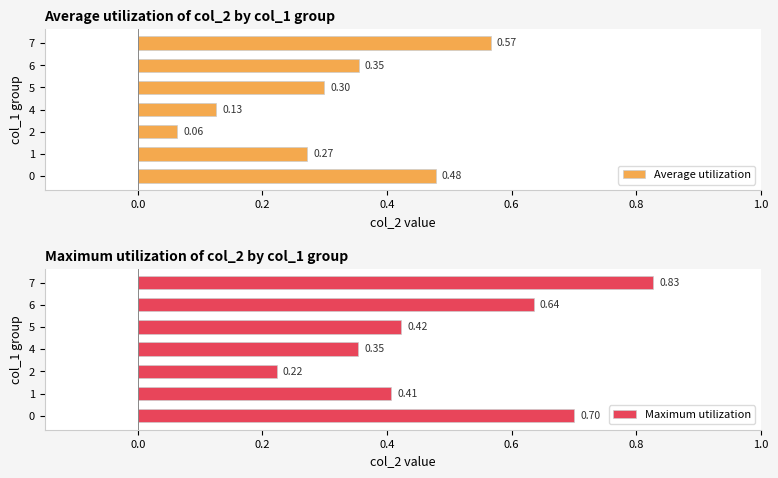

What is the average value of the Average utilization series?

0.3